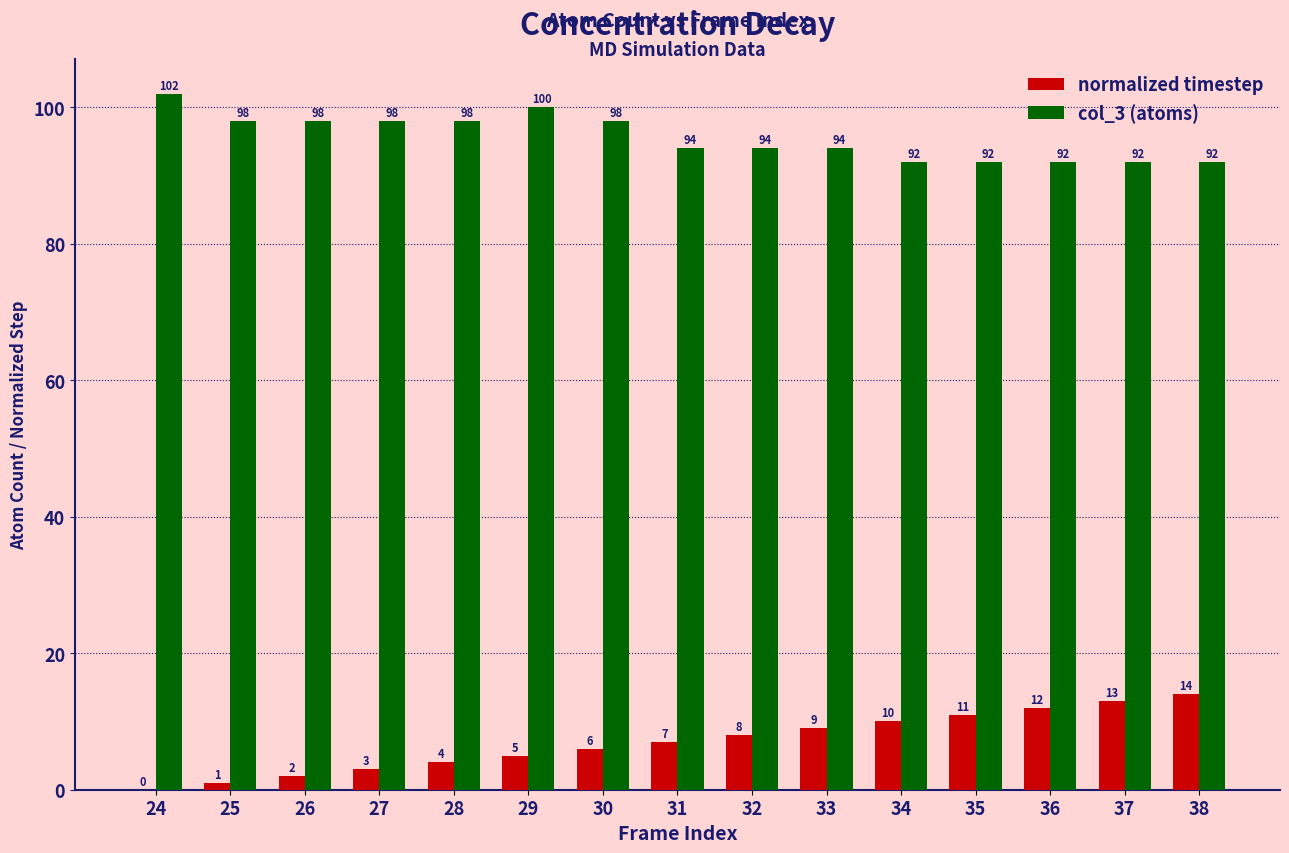

Are the bars grouped side by side (vs. stacked)?

Yes